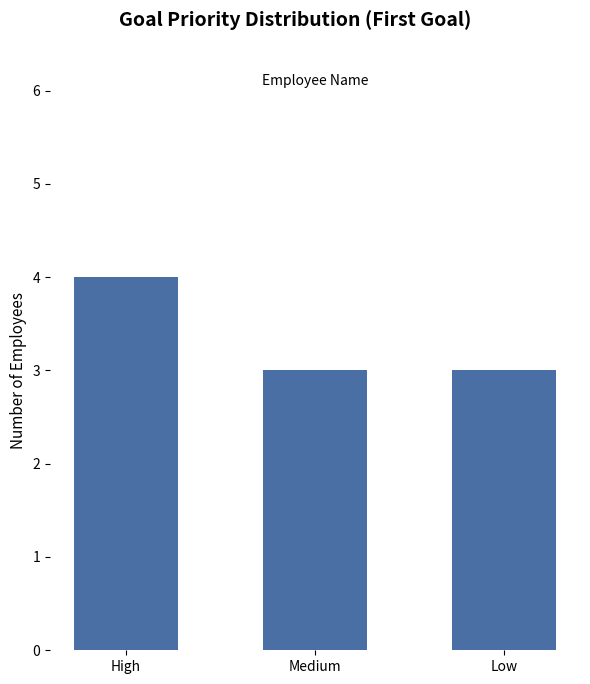

Between Low and High, which is larger?

High